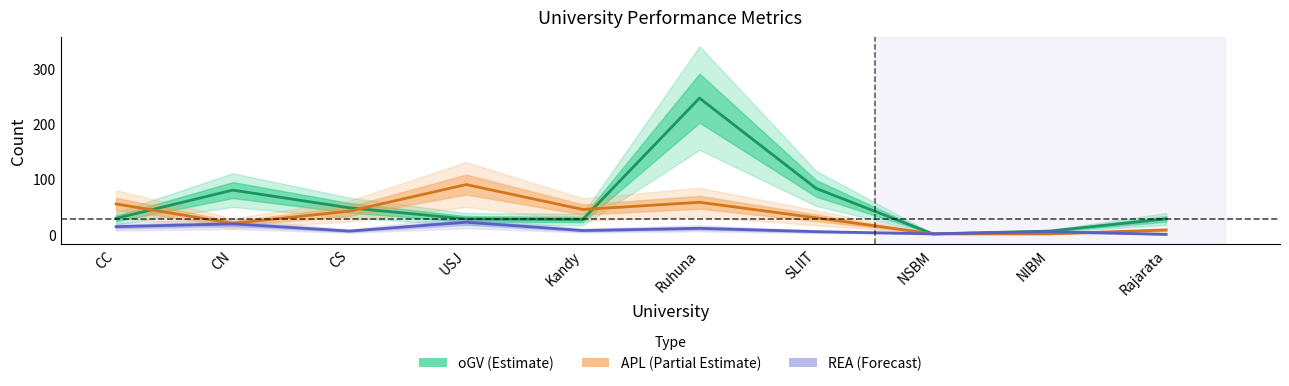

Which has a higher value, Ruhuna or NIBM?

Ruhuna